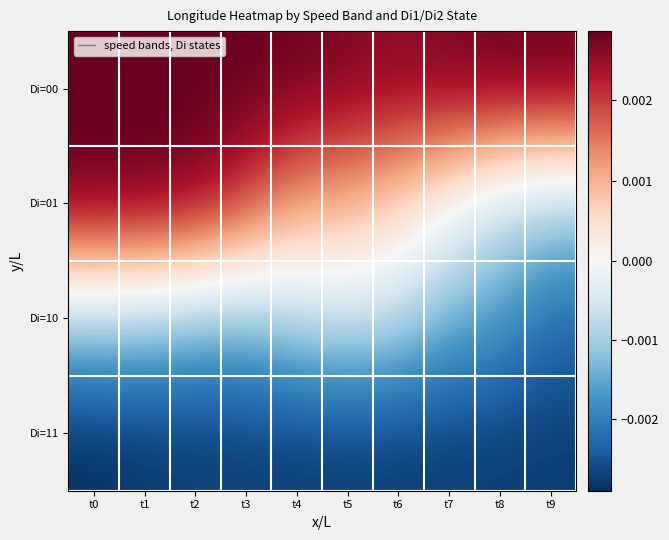

Which series changed the most between t2 and t9?

Di=01